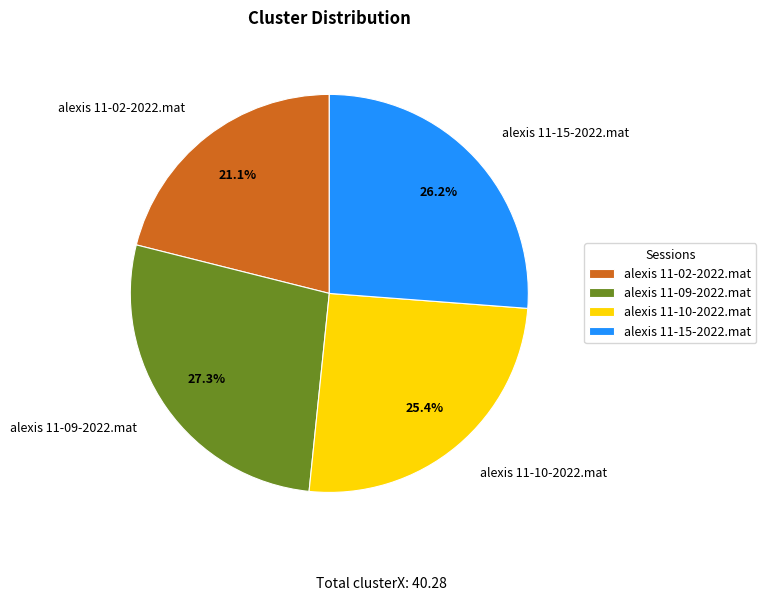

Between alexis 11-15-2022.mat and alexis 11-09-2022.mat, which is larger?

alexis 11-09-2022.mat